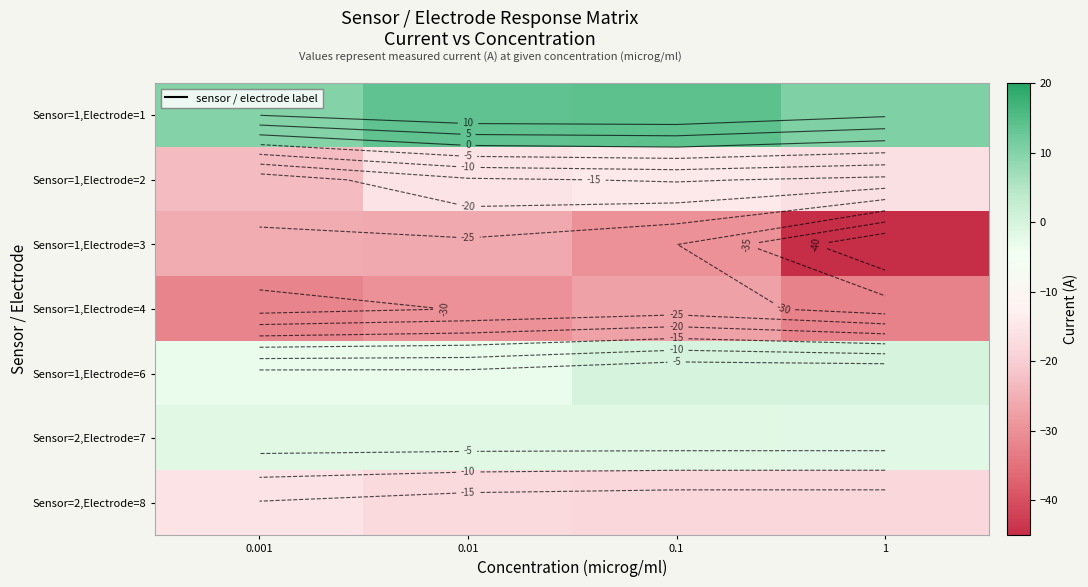

At 1, list the series in order from largest to smallest.

Sensor=1,Electrode=1, Sensor=1,Electrode=6, Sensor=2,Electrode=7, Sensor=1,Electrode=2, Sensor=2,Electrode=8, Sensor=1,Electrode=4, Sensor=1,Electrode=3